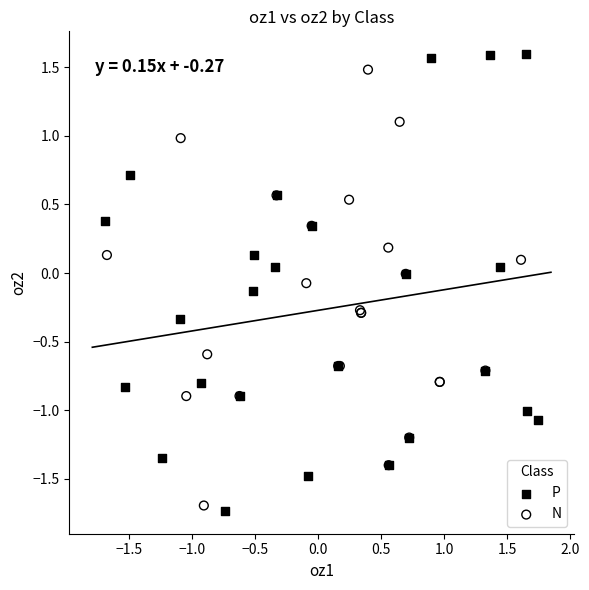

What are all the series names shown in the legend?

P, N